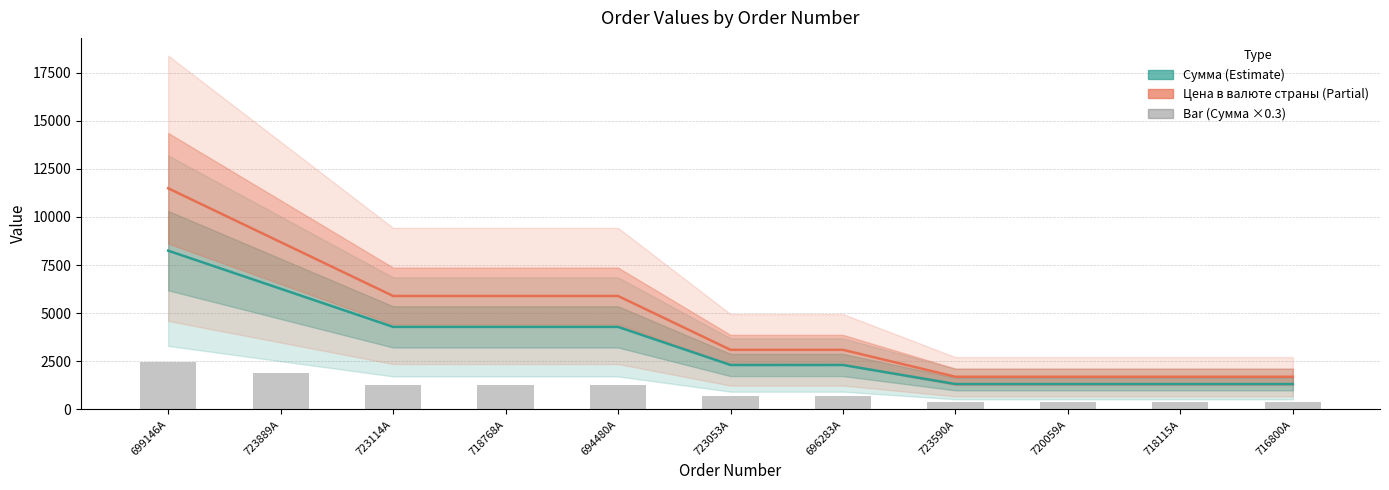

How many data points in Сумма are less than 2310?

4